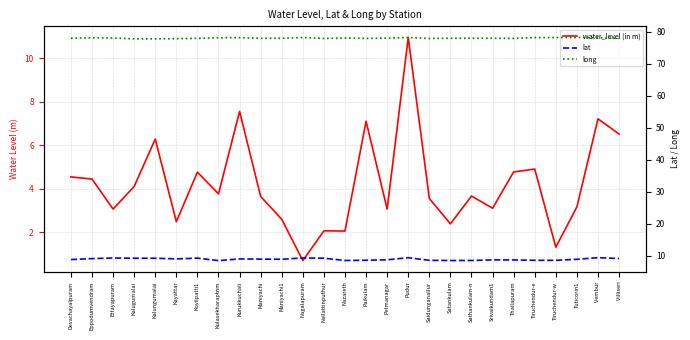

True or false: lat and long cross at least once.

False